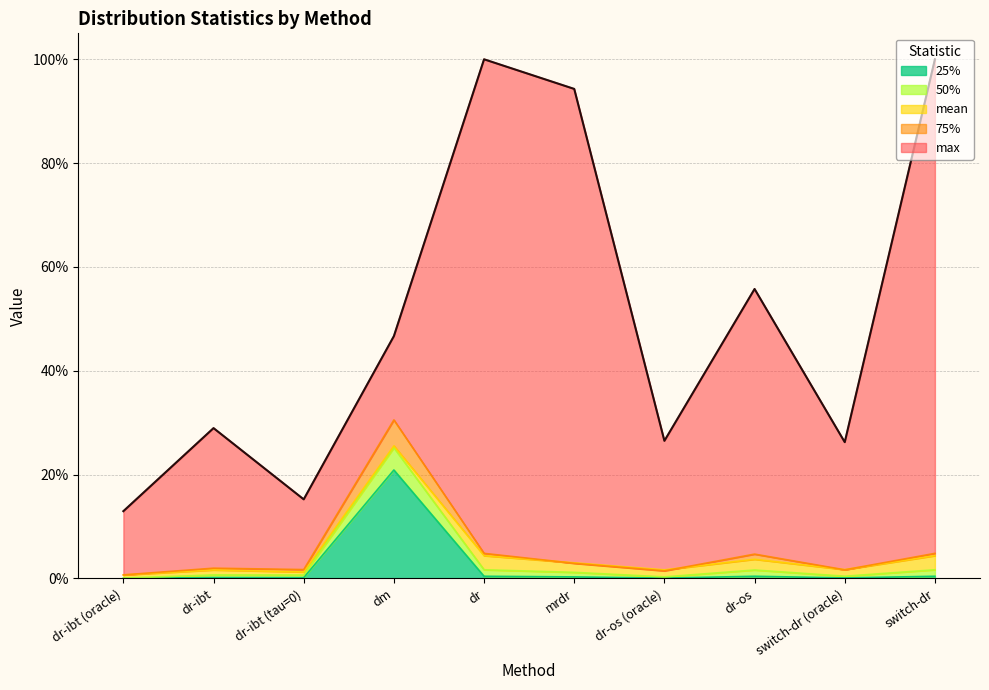

What are all the series names shown in the legend?

mean, 25%, 50%, 75%, max